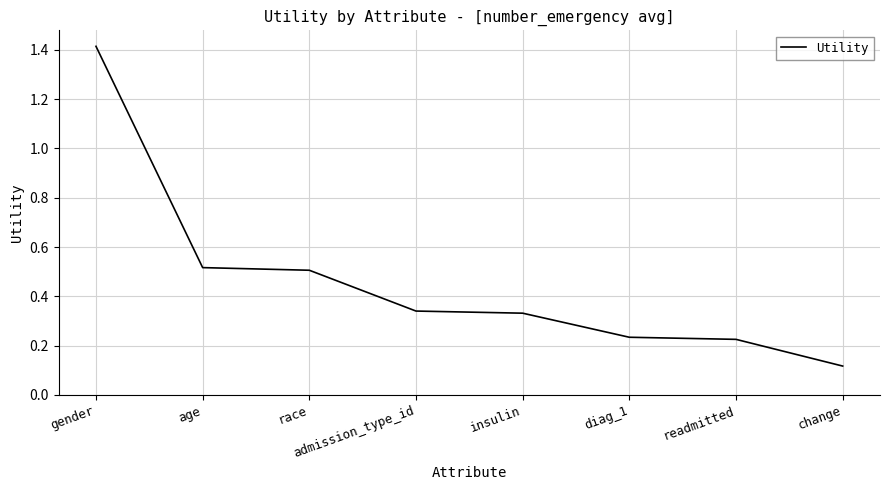

What is the difference between the maximum and minimum values?

1.3